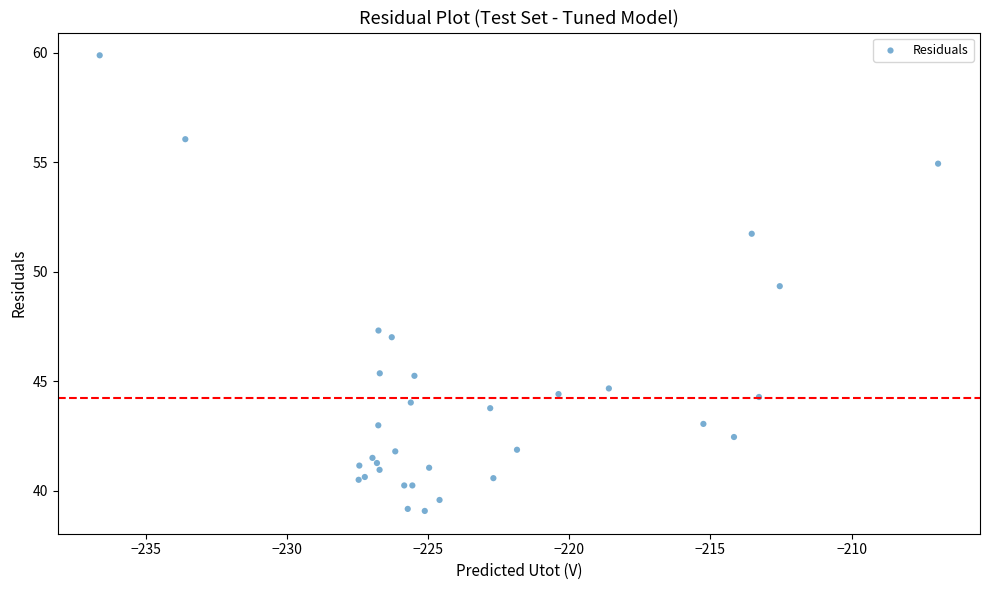

What Y value in the scatter plot is closest to 49?

49.3